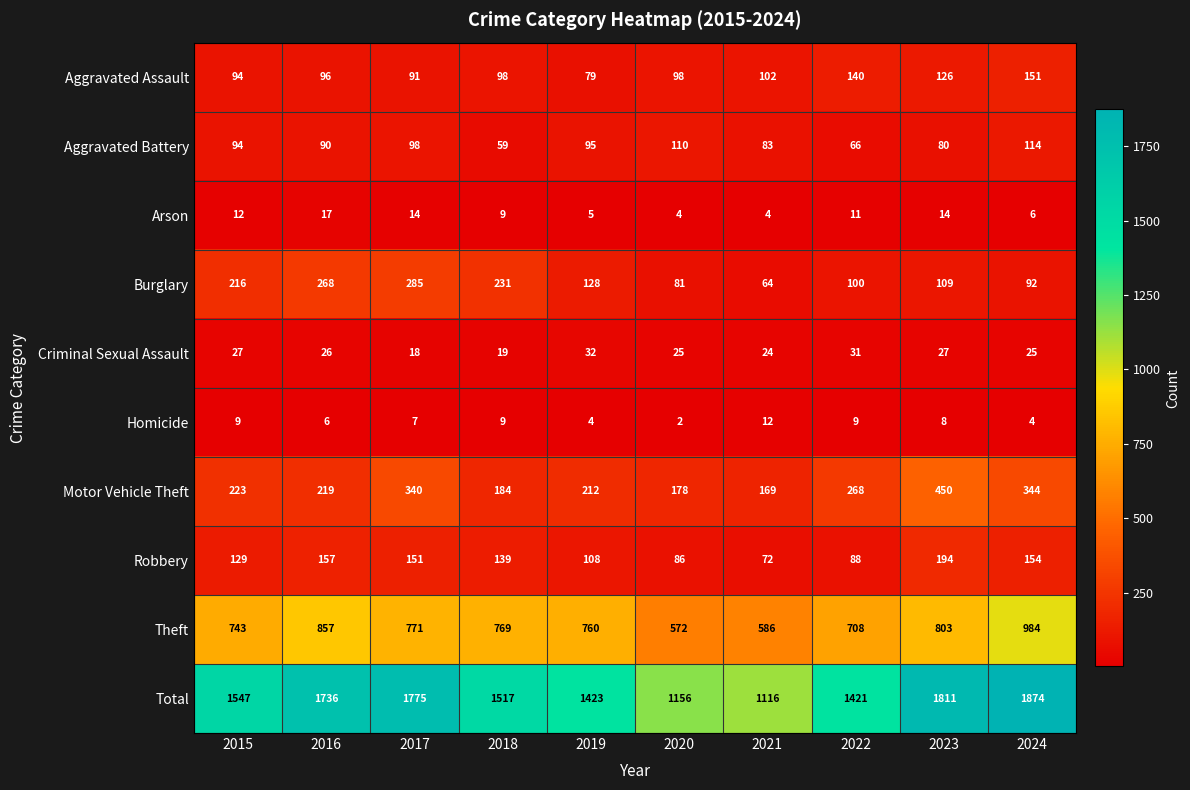

What is the minimum value for Robbery?

72